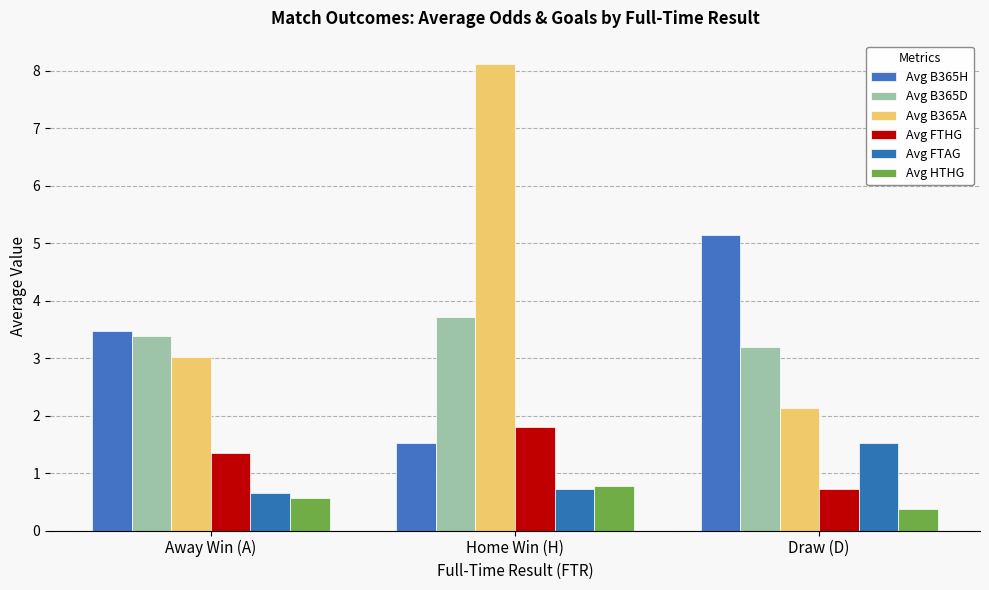

How many distinct data groups are displayed?

6